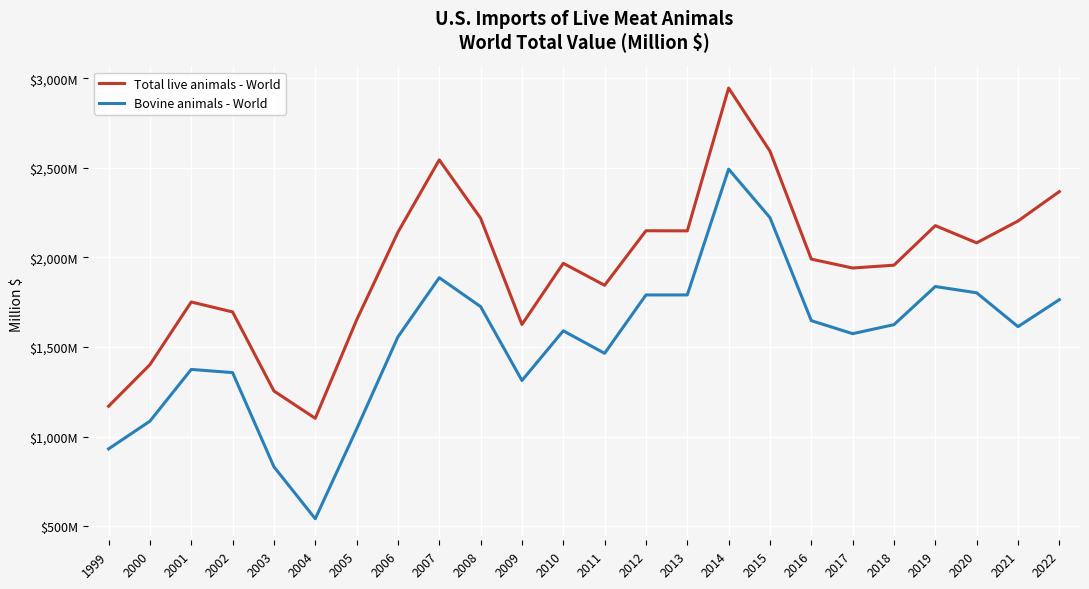

Reading left to right, extract all data points from this chart.

Total live animals - World: 1169.2	1401.3	1751.4	1695.7	1254.4	1101.7	1650.6	2141.0	2544.7	2219.0	1625.6	1967.3	1844.6	2149.1	2148.5	2946.0	2593.6	1990.8	1941.0	1956.8	2177.7	2081.6	2203.4	2367.8
Bovine animals - World: 931.1	1085.8	1374.8	1357.0	831.2	541.0	1041.6	1556.6	1887.0	1725.5	1312.9	1590.3	1464.7	1790.6	1790.7	2493.2	2222.4	1647.1	1574.4	1624.8	1837.8	1802.6	1613.7	1764.2